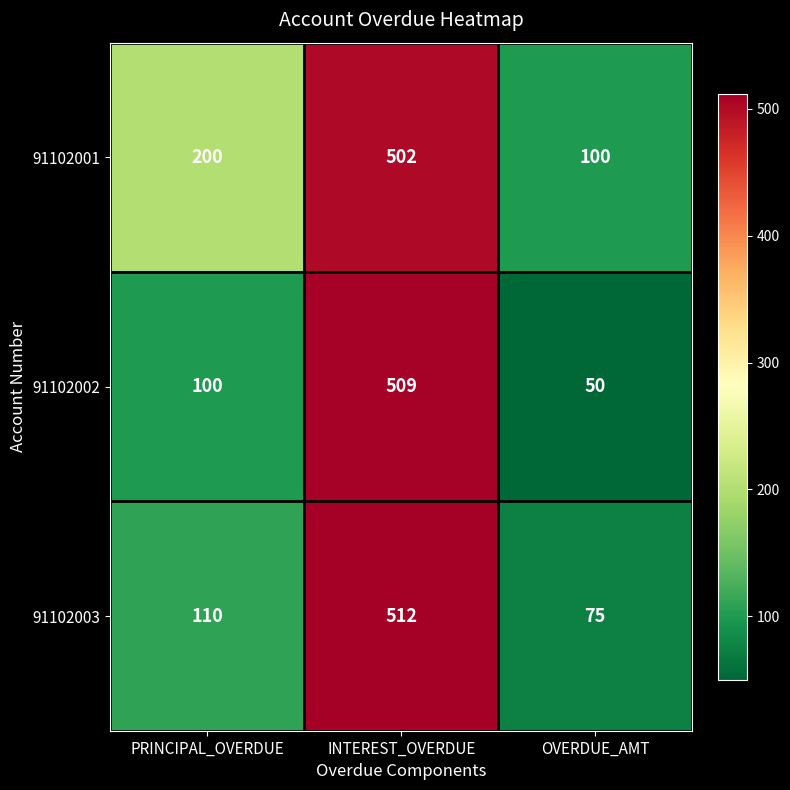

What is the sum of all 91102001 values?

802